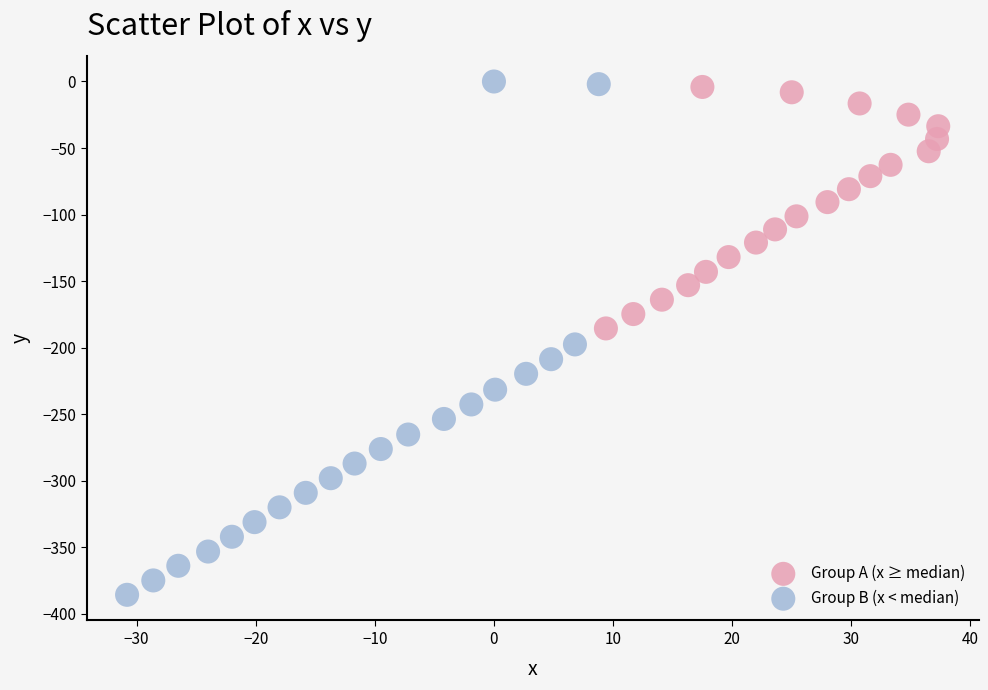

Which series contains the highest Y value?

Group B (x < median)